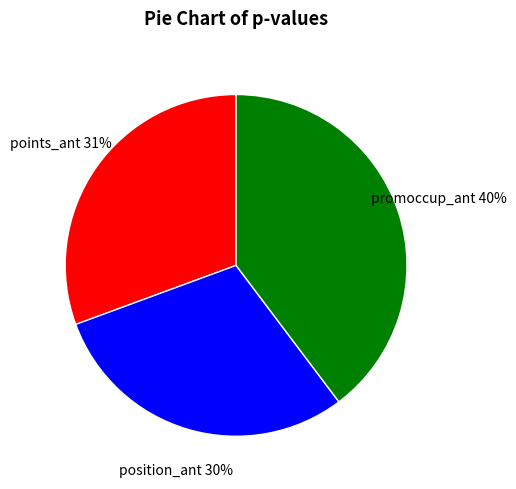

Which category has the smallest portion of the pie?

position_ant 30%